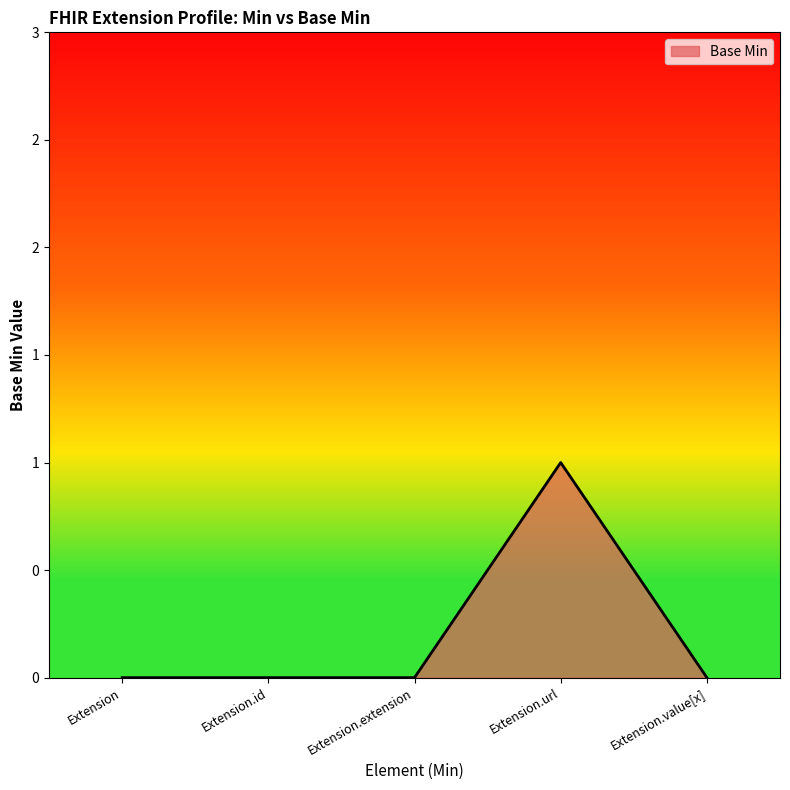

True or false: the data shows 0 at Extension.id.

True